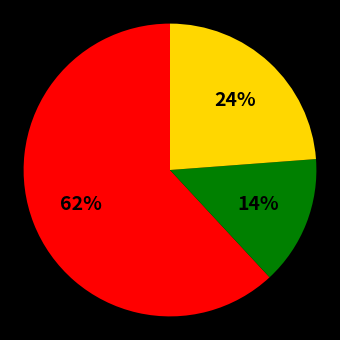

Is there any slice that represents more than half of the pie?

Yes